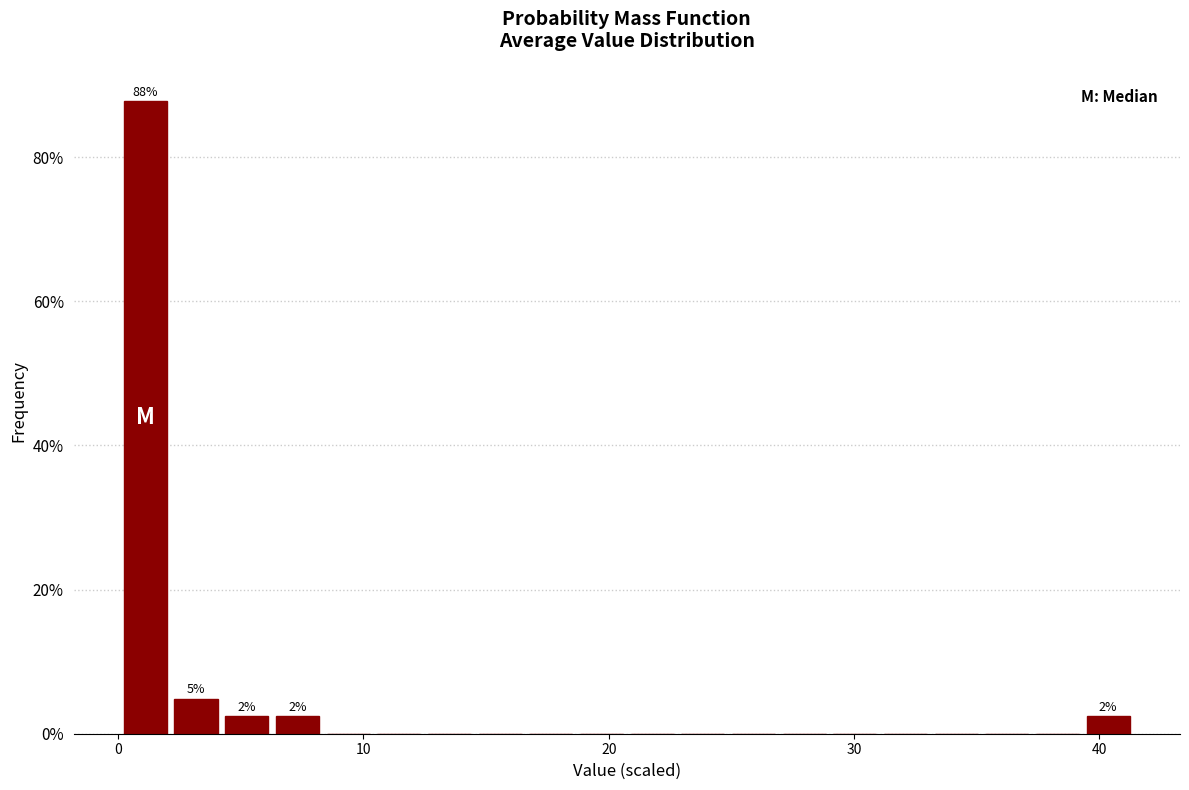

Around what value on the x-axis is the tallest bar? Give the approximate position of its centre, as read against the axis.

1